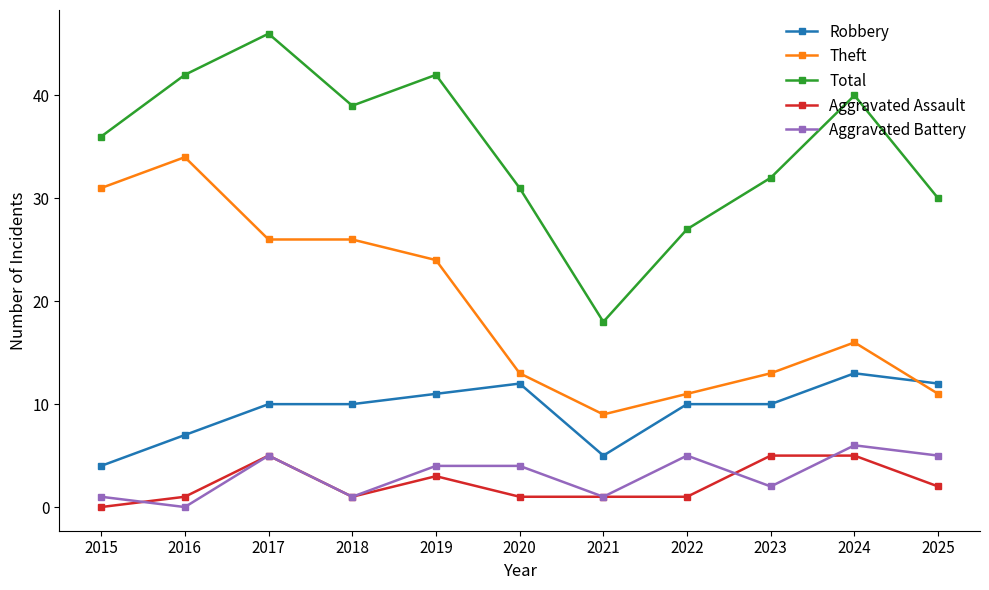

How many series are shown in this chart?

5